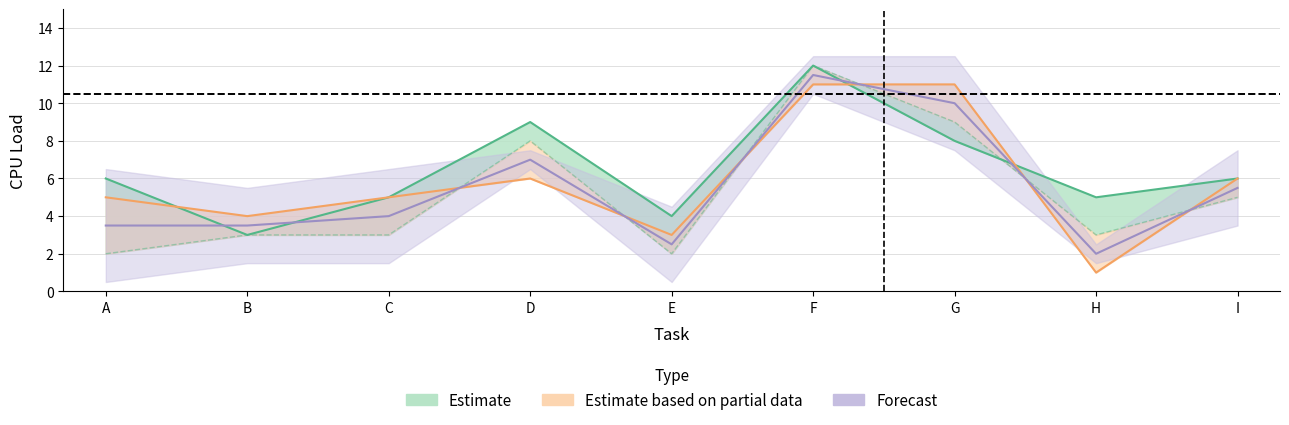

Where is CPU_1 nearest to the value 7?

A